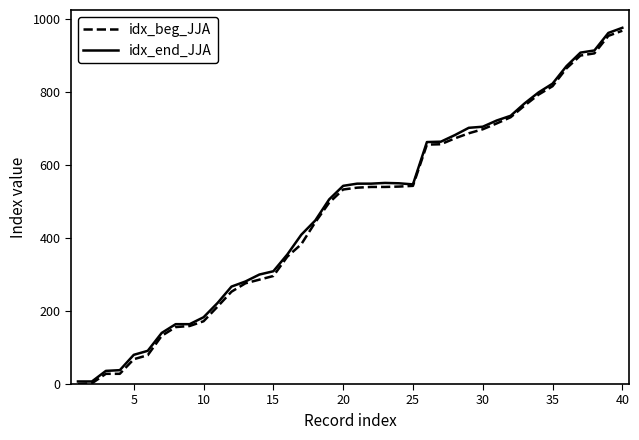

What is the highest value of the idx_end_JJA series?

976